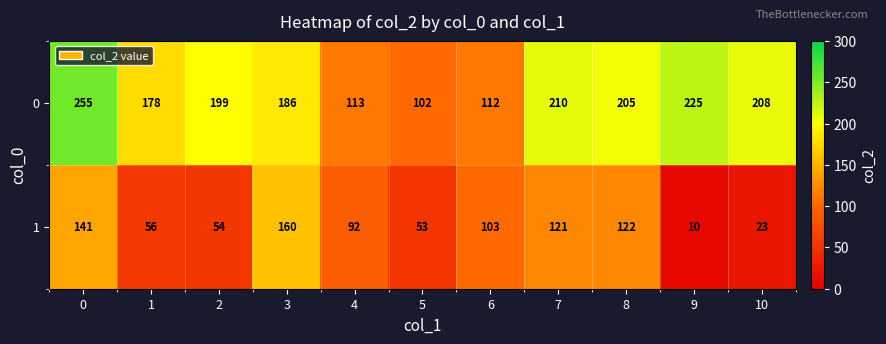

Which series has the widest spread of values?

0